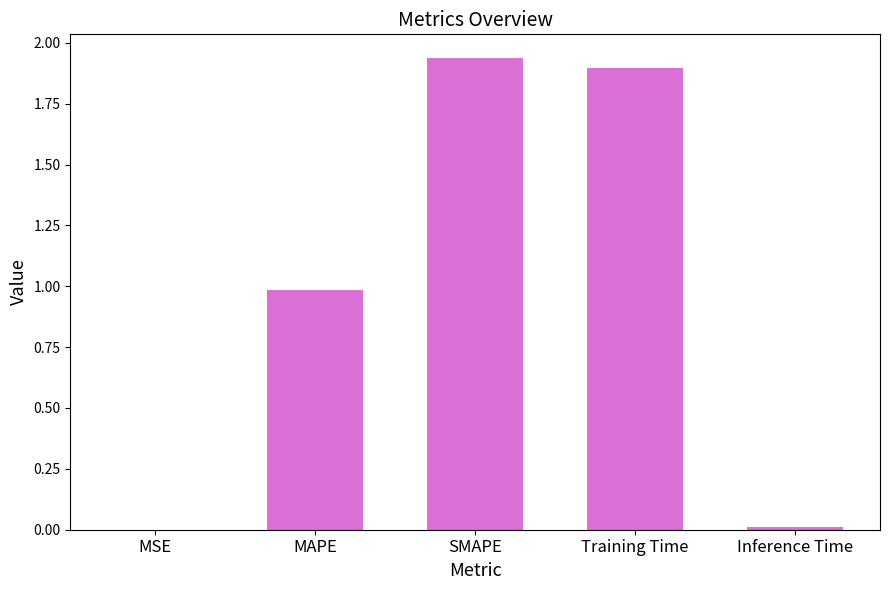

Between Inference Time and SMAPE, which is larger?

SMAPE